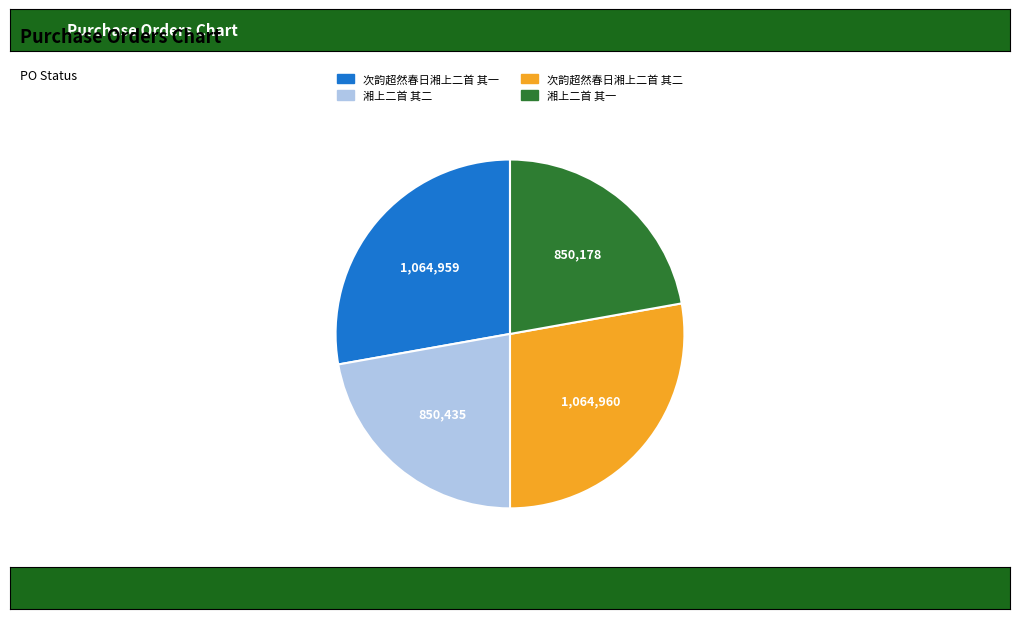

Combined, do 次韵超然春日湘上二首 其一 and 次韵超然春日湘上二首 其二 account for over 50%?

Yes